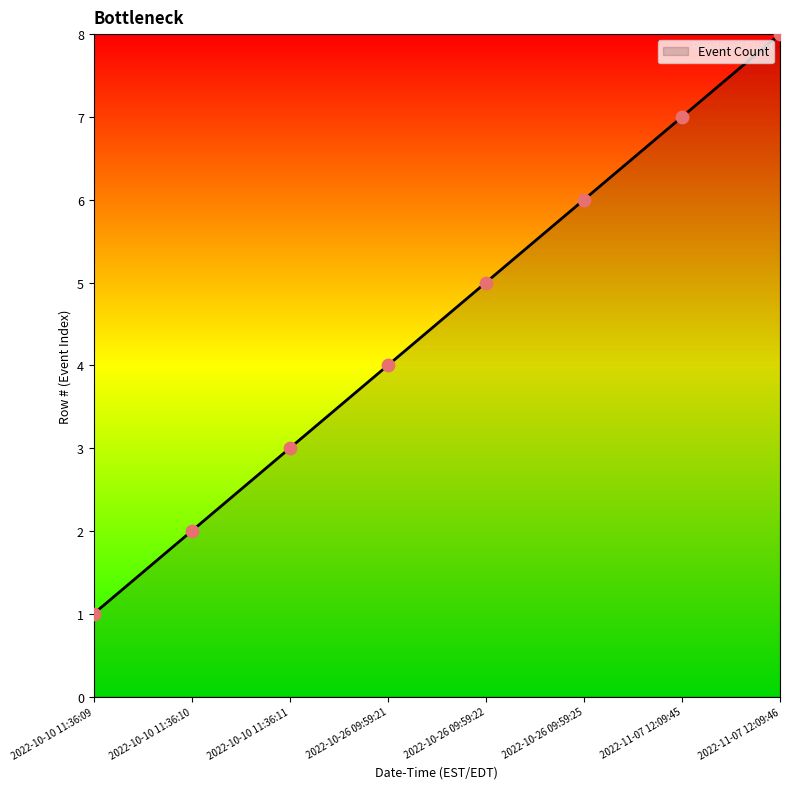

Which has a higher value, 2022-10-26 09:59:21 or 2022-10-10 11:36:10?

2022-10-26 09:59:21